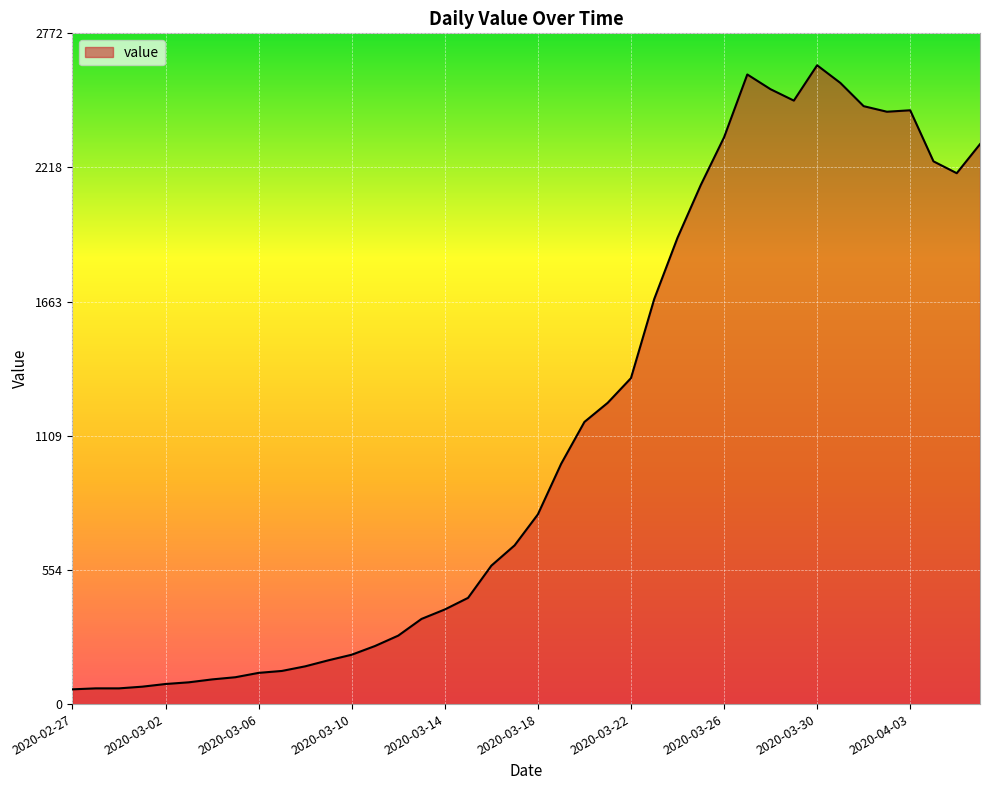

What is the maximum value shown in the chart?

2640